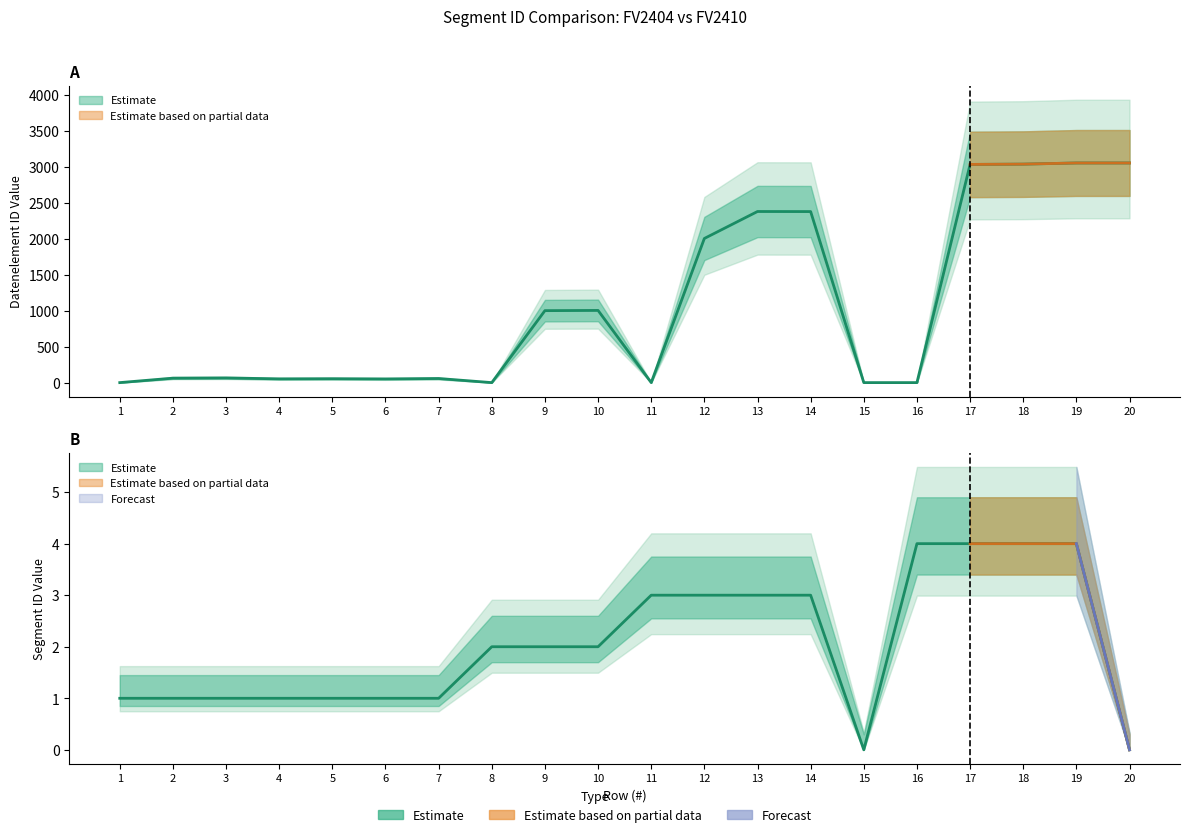

How many lines are shown in the chart?

2